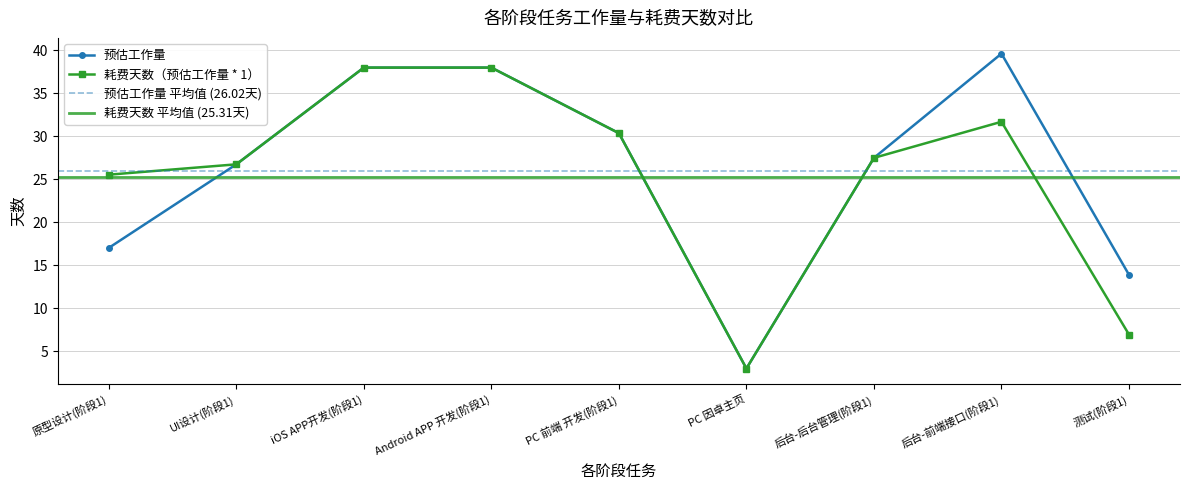

Which series has the widest spread of values?

预估工作量